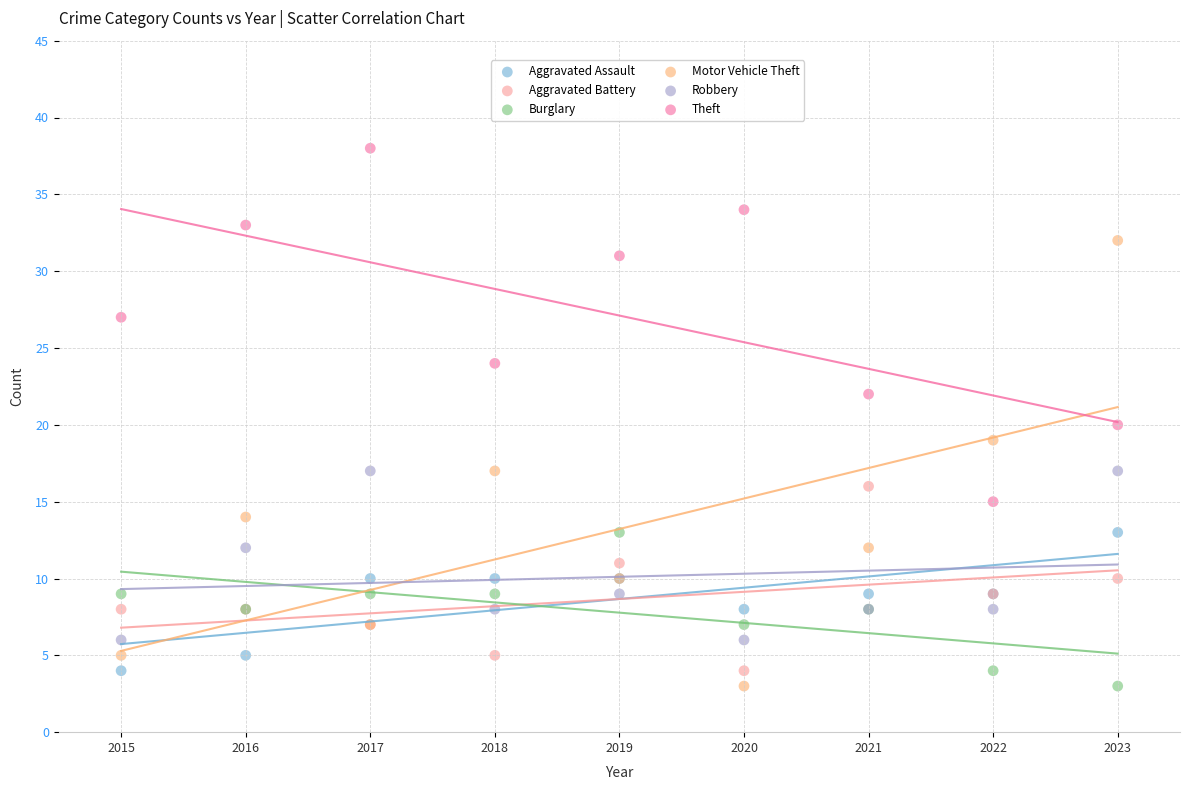

Which series contains the highest Y value?

Theft